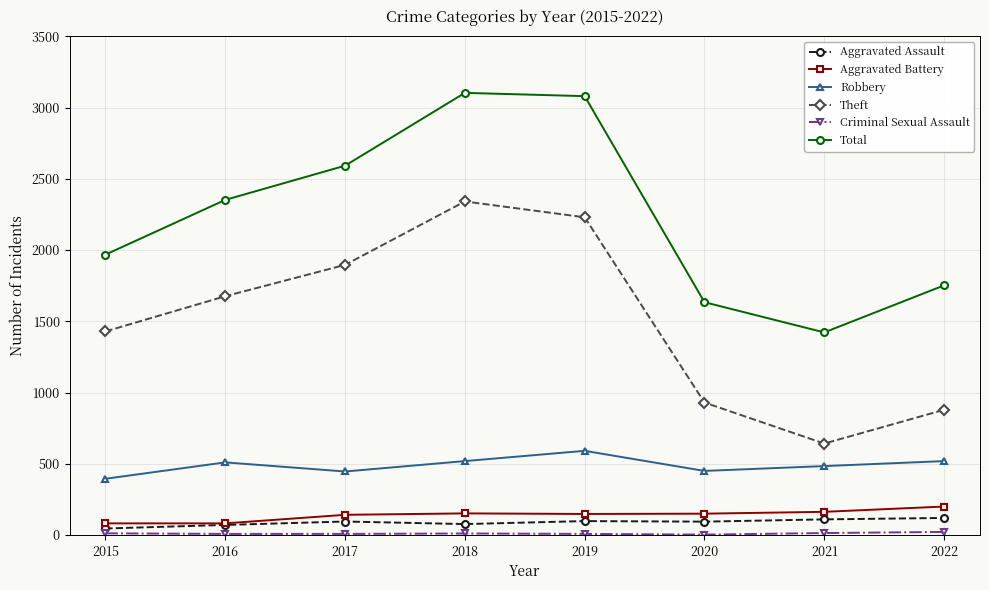

How many data points in Theft are less than 1676?

4